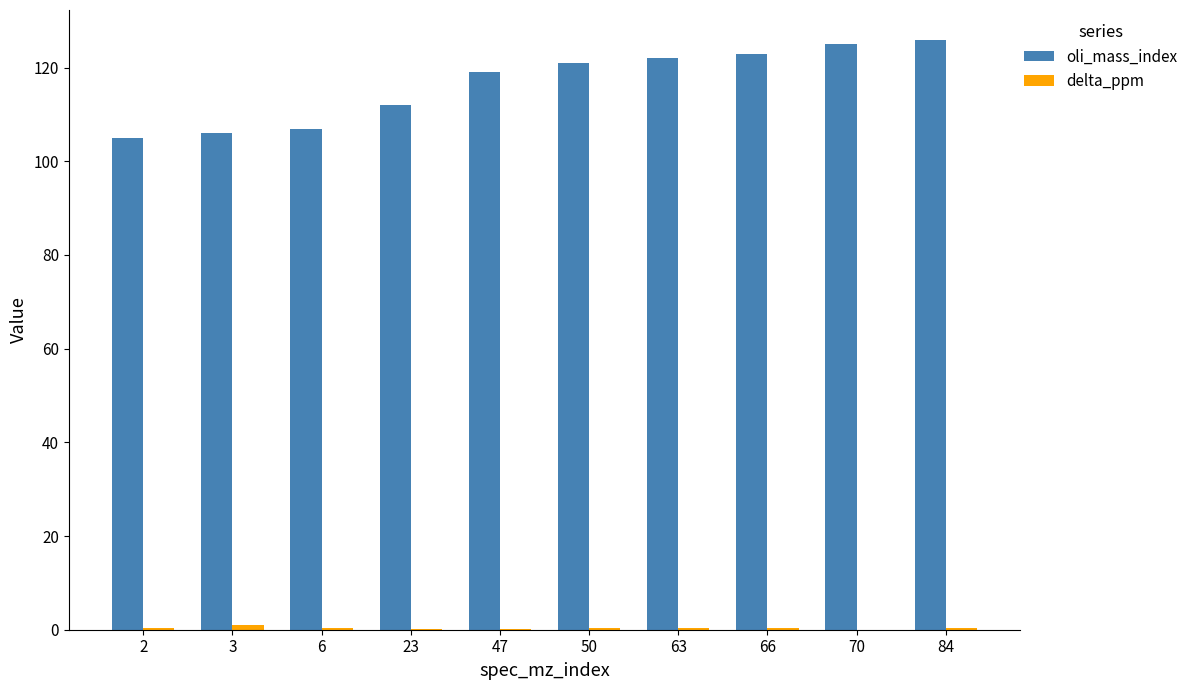

True or false: oli_mass_index has a value of 201.3 at 70.

False